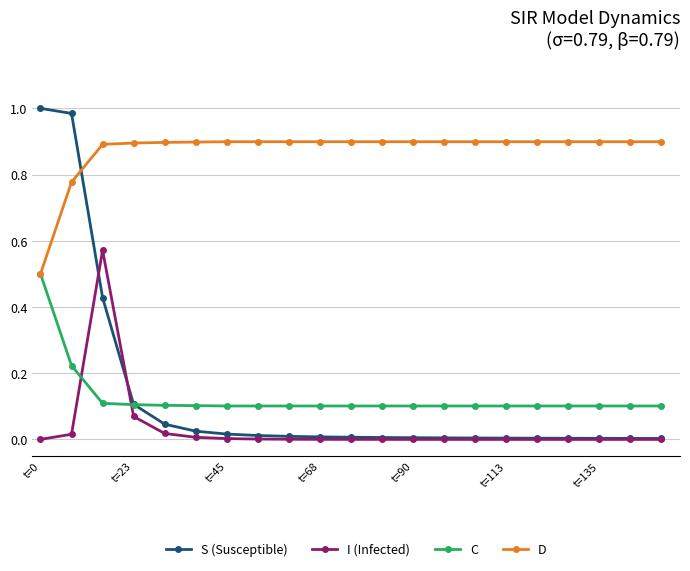

Which series has the largest total across all categories?

D